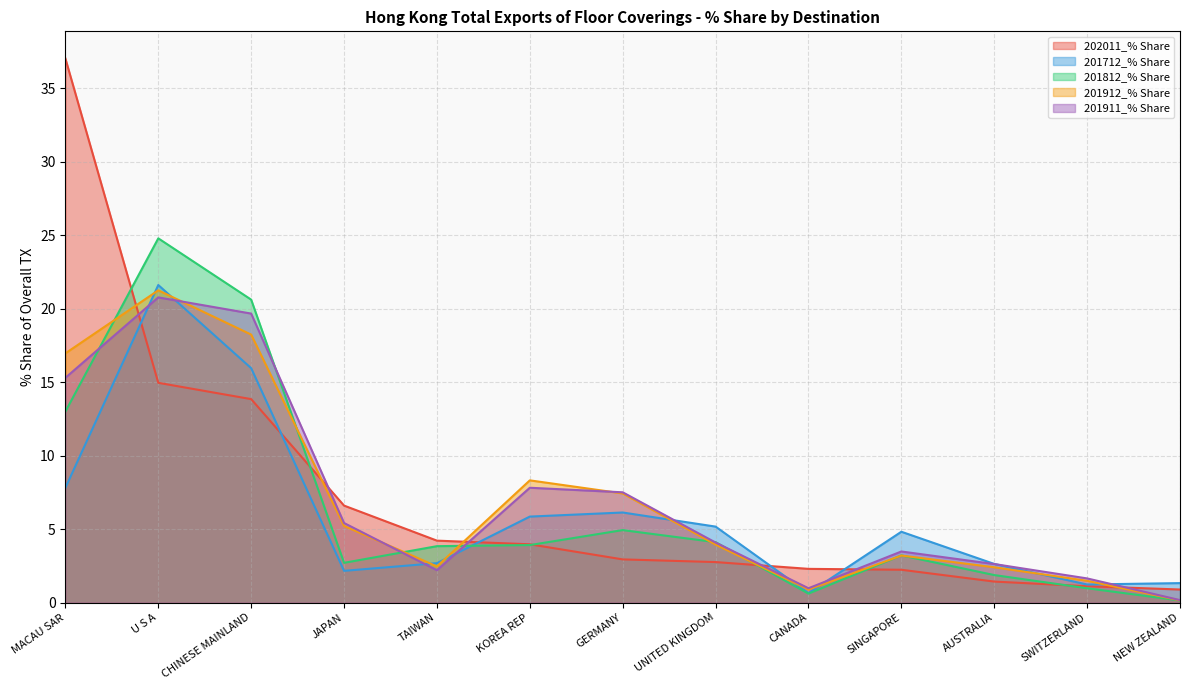

What is the spread (max minus min) of values at JAPAN?

4.4